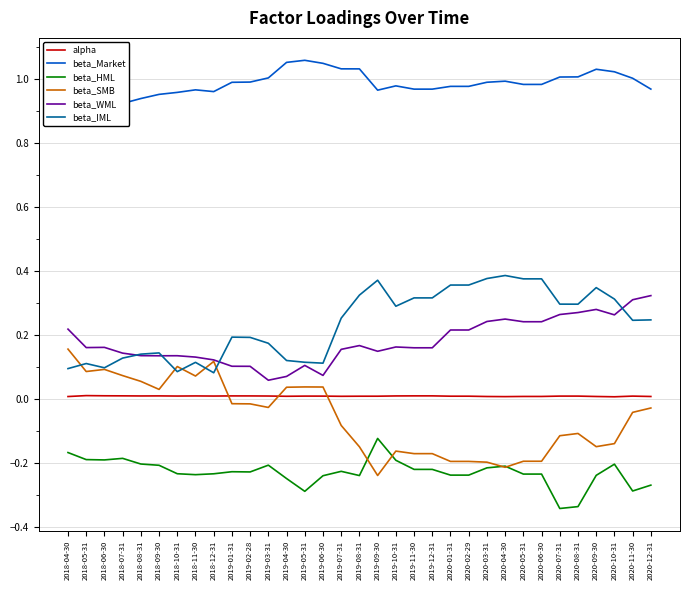

The value of beta_IML at 2019-01-31 is 0.2. True or false?

True